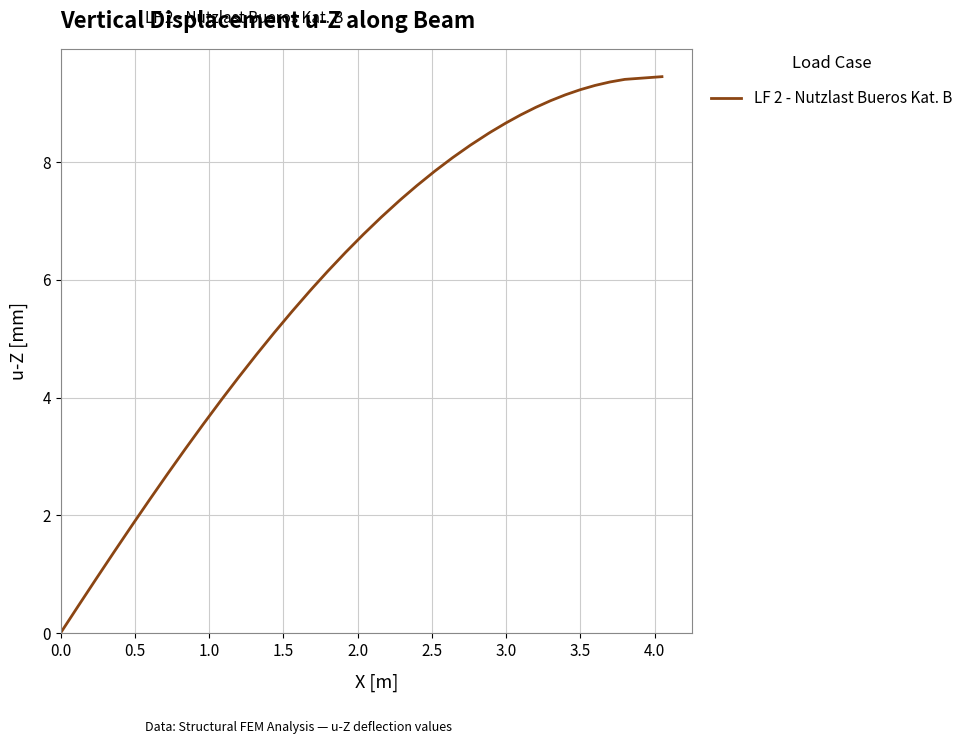

What is the difference between the maximum and minimum values?

9.5